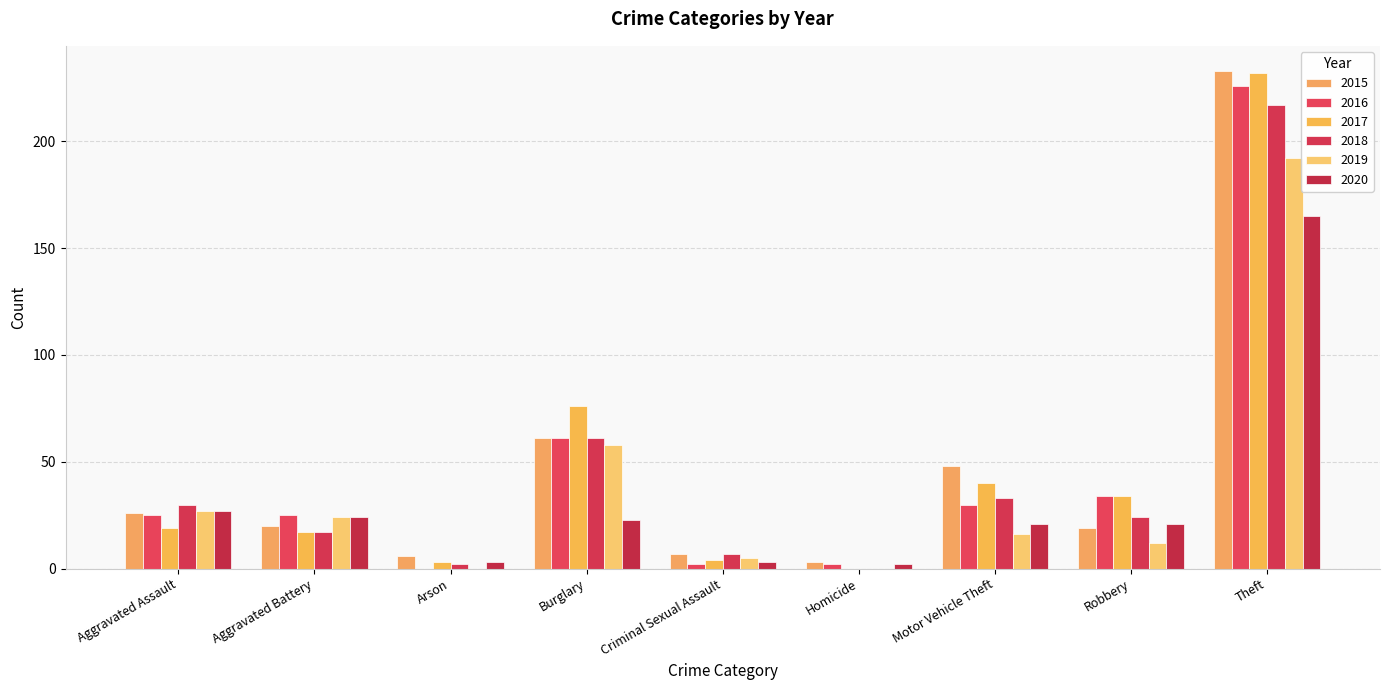

Which series changed the most between Burglary and Criminal Sexual Assault?

2017